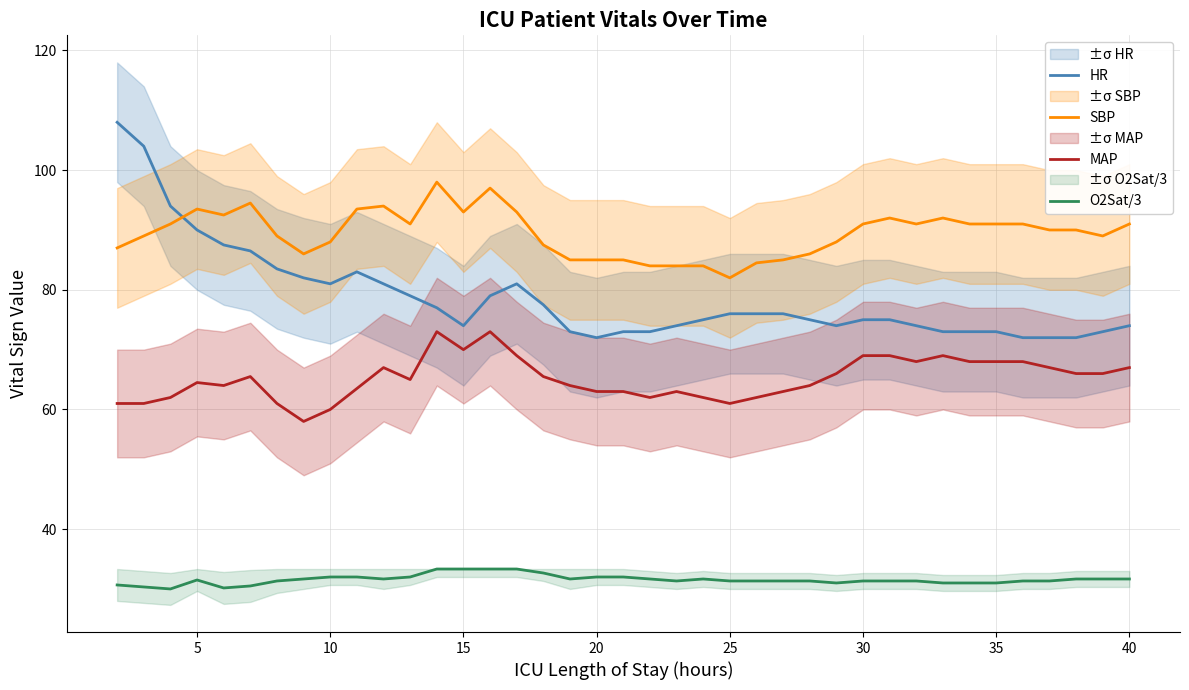

The value of O2Sat/3 at 30 is 43.5. True or false?

False